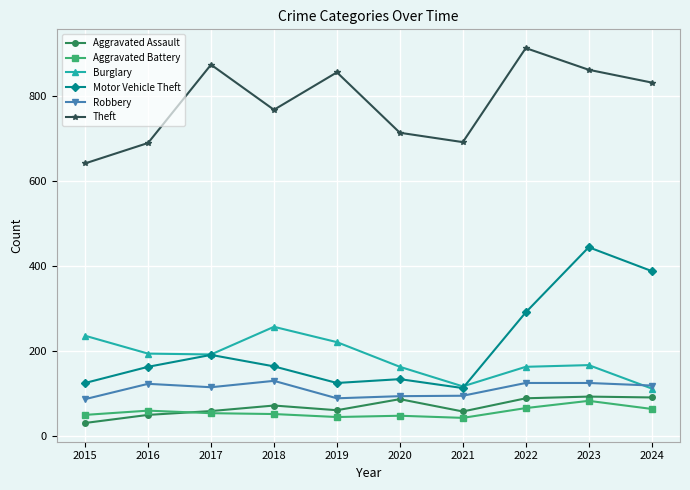

How many interior local peaks does the Burglary series have?

2